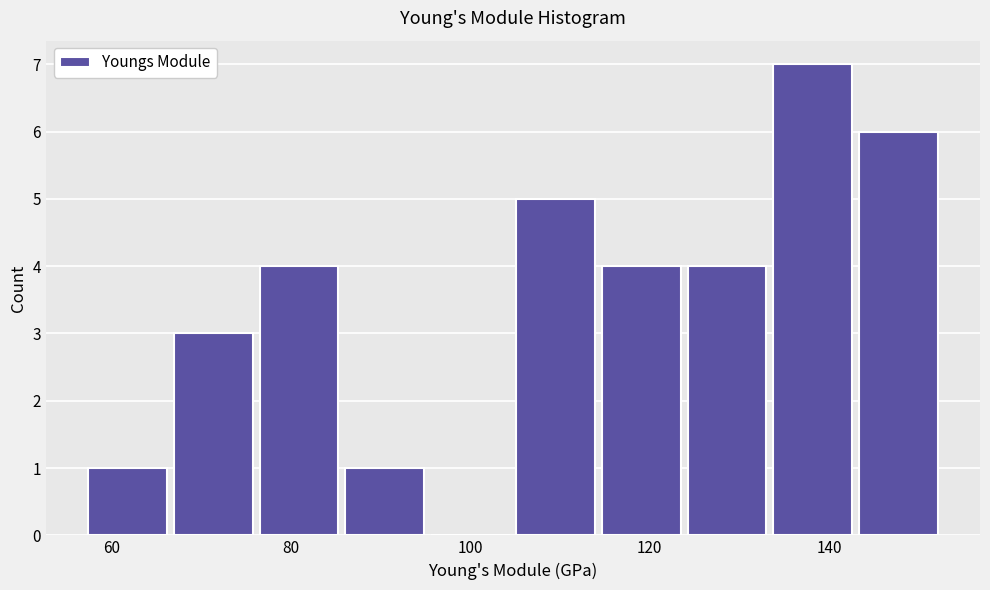

Reading left to right, list every bar in this chart as the range it spans on the x-axis followed by its height. Neither the bar edges nor the heights are printed on the chart, so give them approximately, as read against the axes.

58 to 66: 1
66 to 76: 3
76 to 86: 4
86 to 96: 1
96 to 104: 0
104 to 114: 5
114 to 124: 4
124 to 134: 4
134 to 142: 7
142 to 152: 6